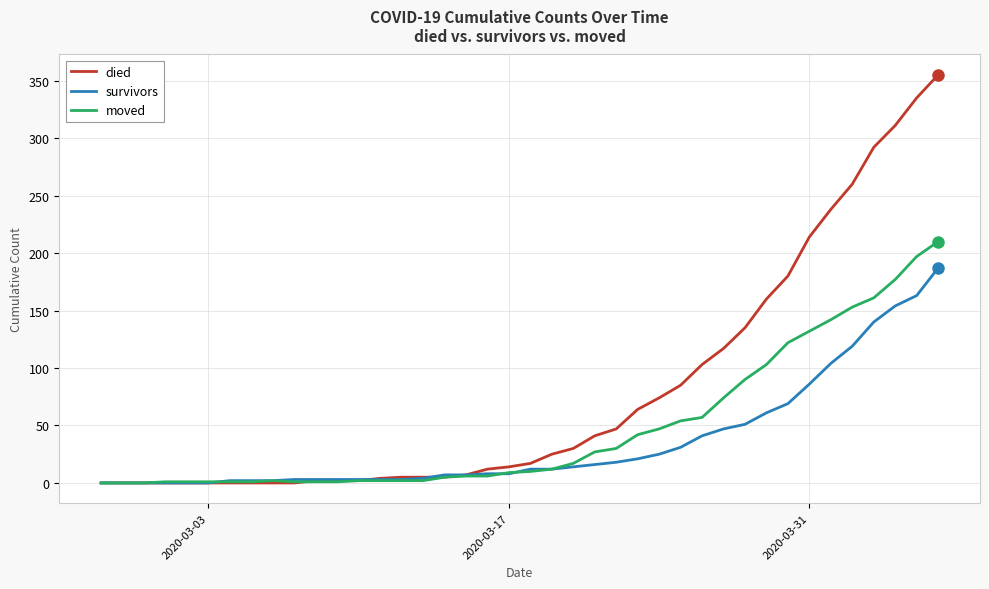

Rank the series by their average value, from lowest to highest.

survivors, moved, died